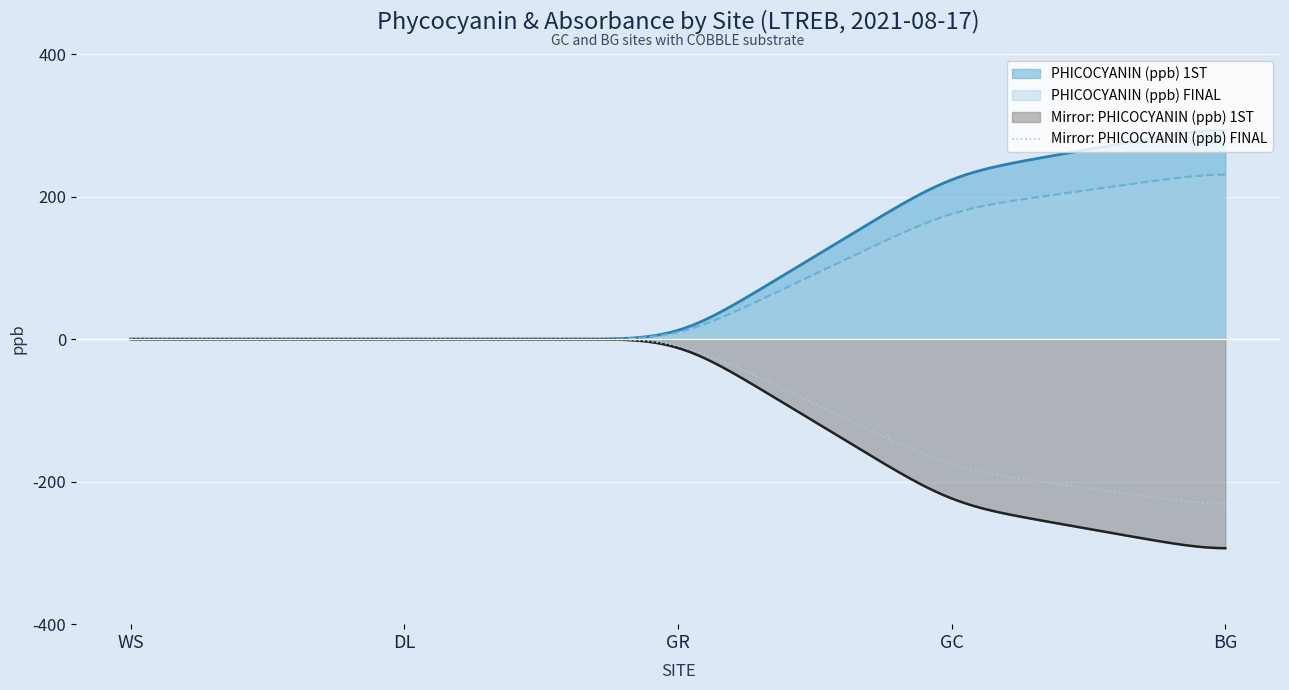

True or false: PHICOCYANIN (ppb) 1ST has a value of 311.6 at GC.

False